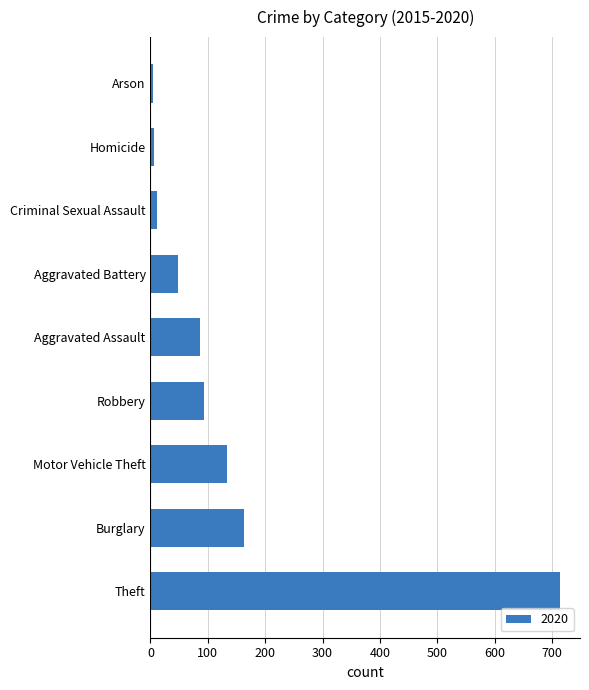

Where is the data nearest to the value 358?

Burglary